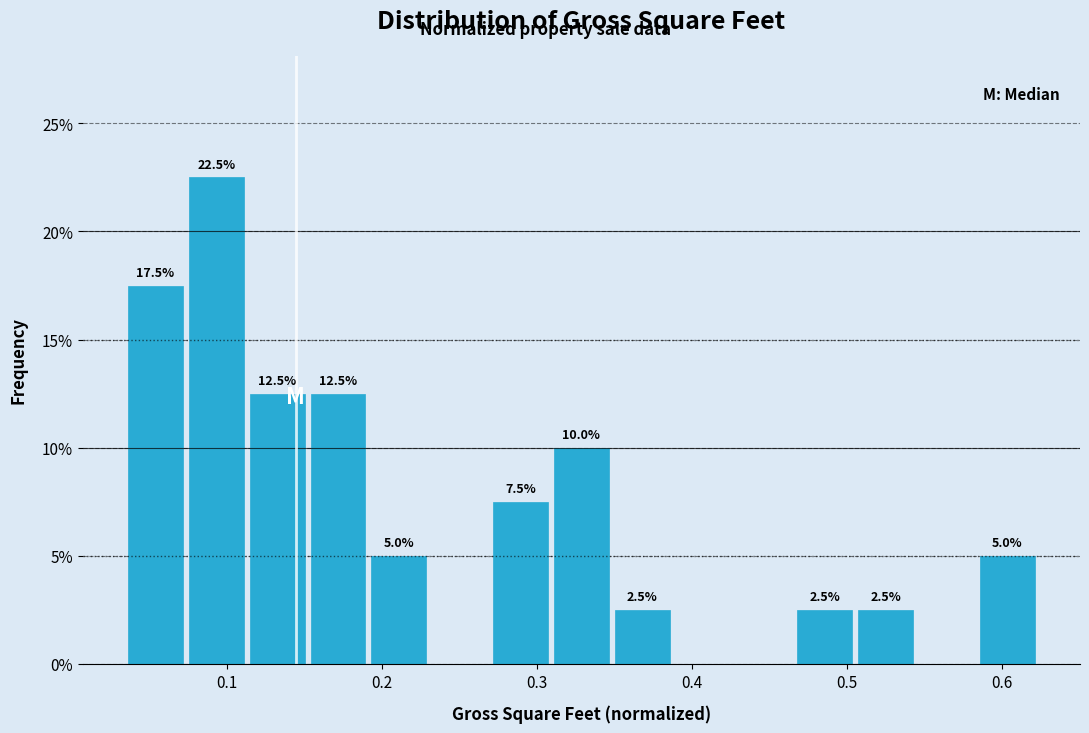

Around what value on the x-axis is the tallest bar? Give the approximate position of its centre, as read against the axis.

0.09